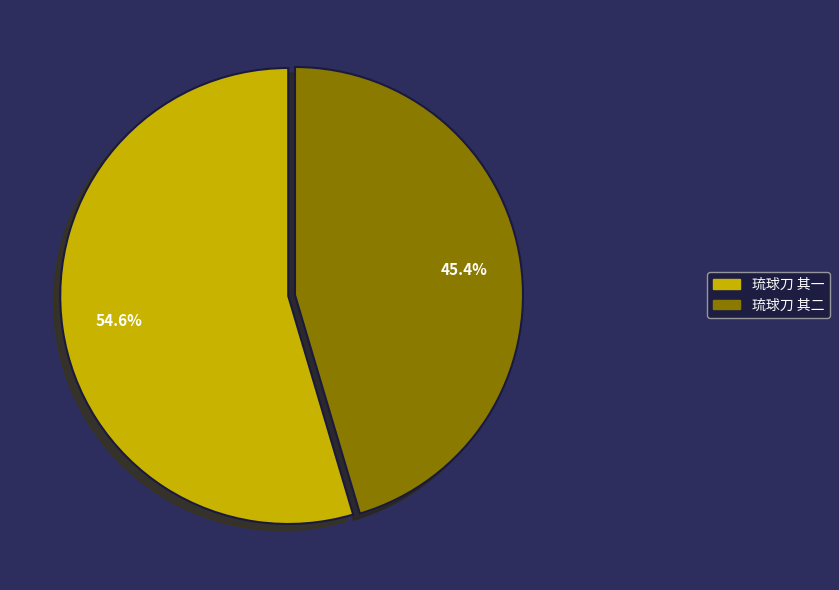

The 琉球刀 其一 slice represents 67% of the pie. True or false?

False